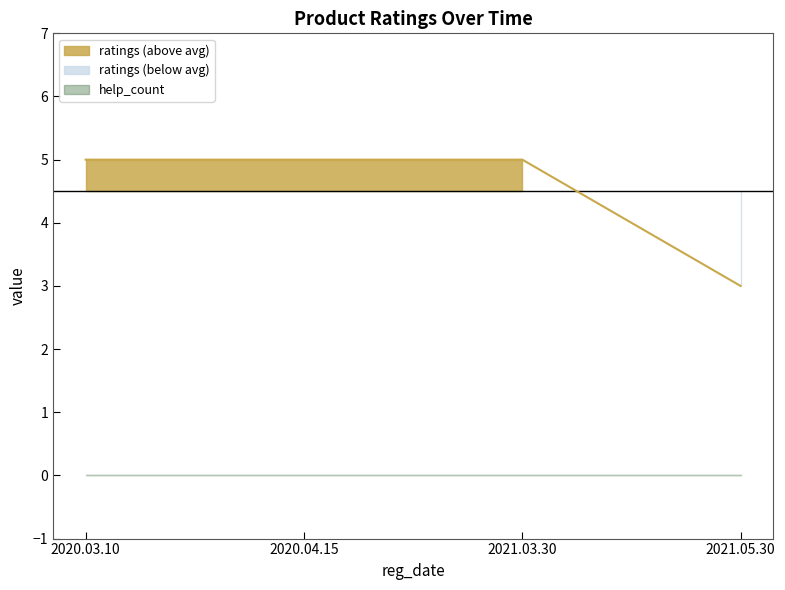

Between 2020.04.15 and 2020.03.10, which is larger?

2020.04.15